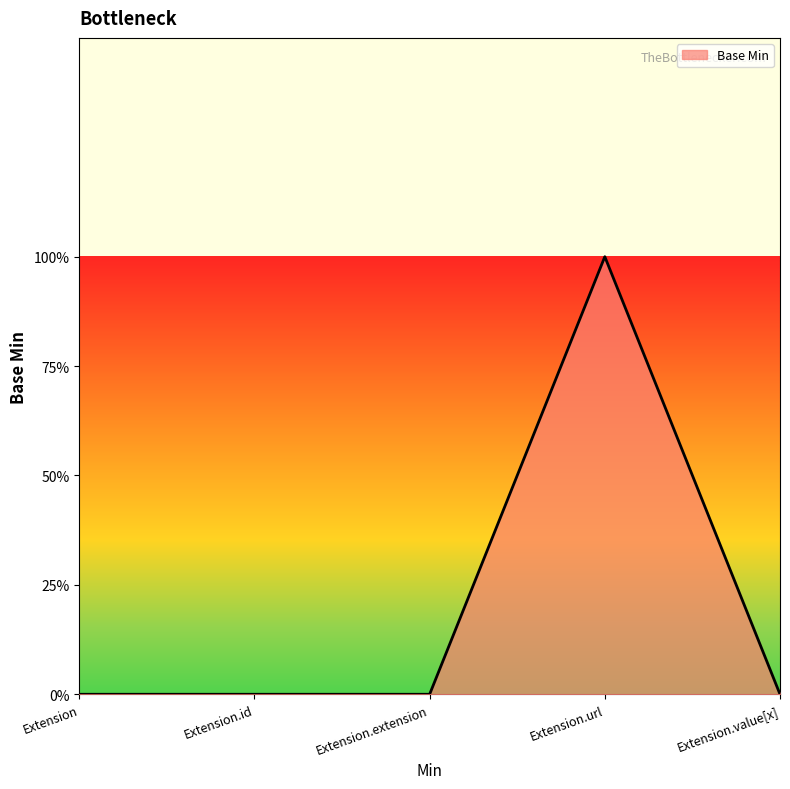

Reading left to right, what are all the values shown in this chart?

Extension=0	Extension.id=0	Extension.extension=0	Extension.url=1	Extension.value[x]=0